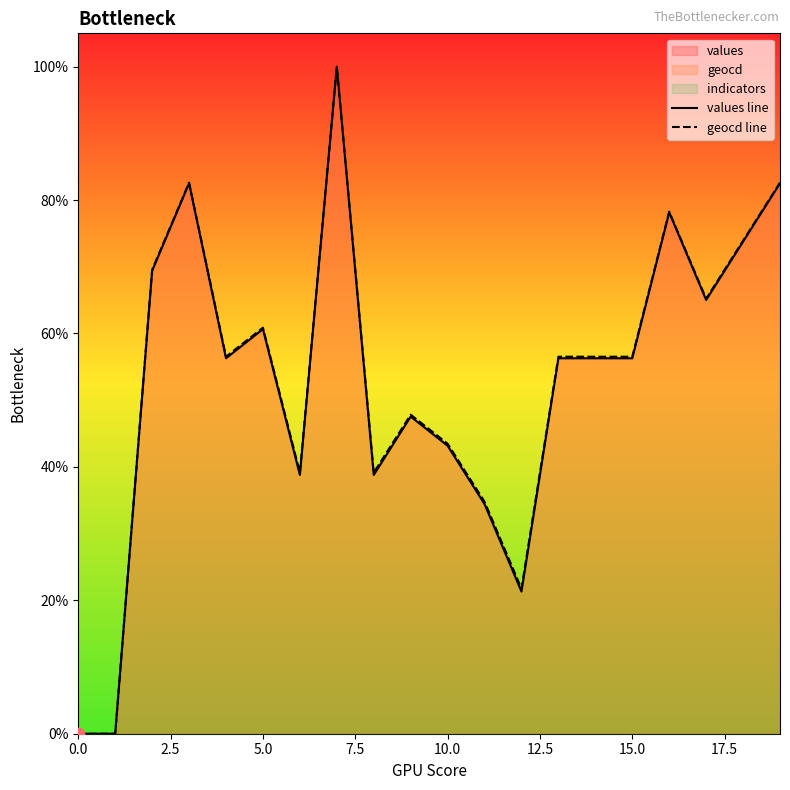

Which series has the largest total across all categories?

geocd line